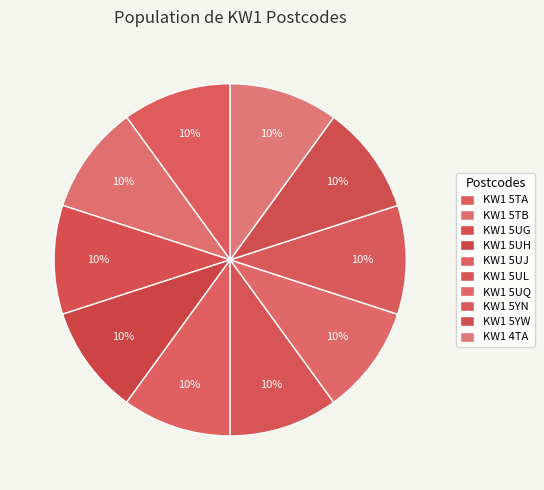

Rank the categories by value from lowest to highest.

KW1 5UQ, KW1 5TA, KW1 5TB, KW1 5UG, KW1 4TA, KW1 5YN, KW1 5YW, KW1 5UJ, KW1 5UH, KW1 5UL